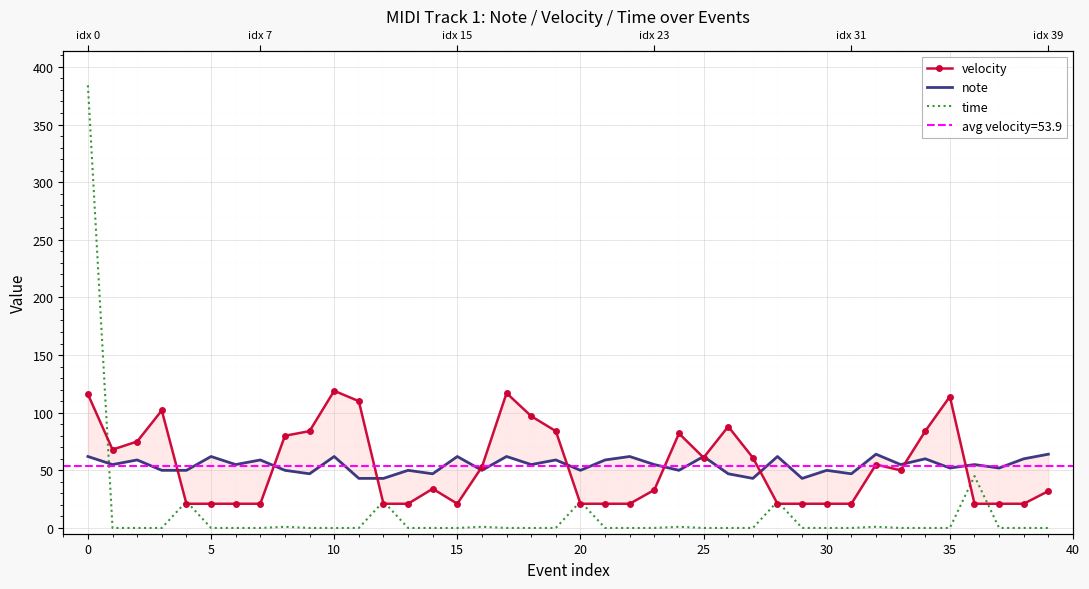

True or false: velocity has a value of 148 at 19.

False